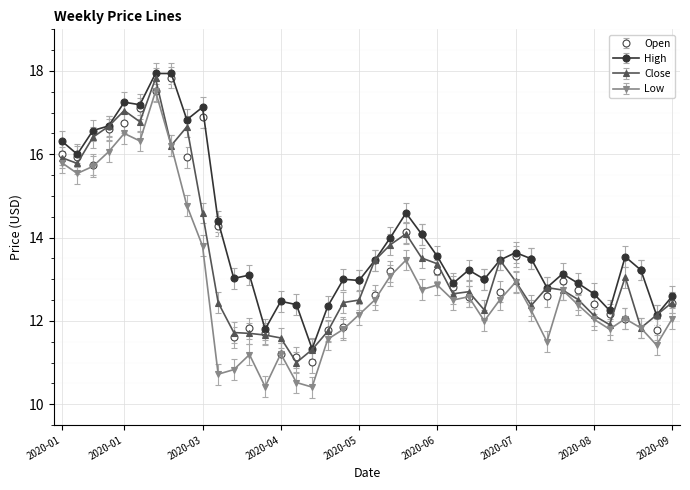

What is the greatest value displayed?

17.9